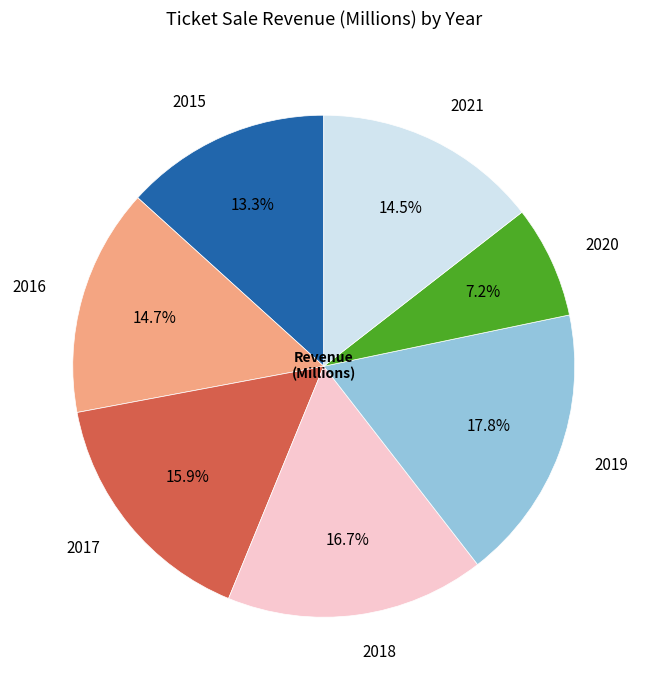

To the nearest percent, what is the combined percentage of 2018 and 2017?

33%